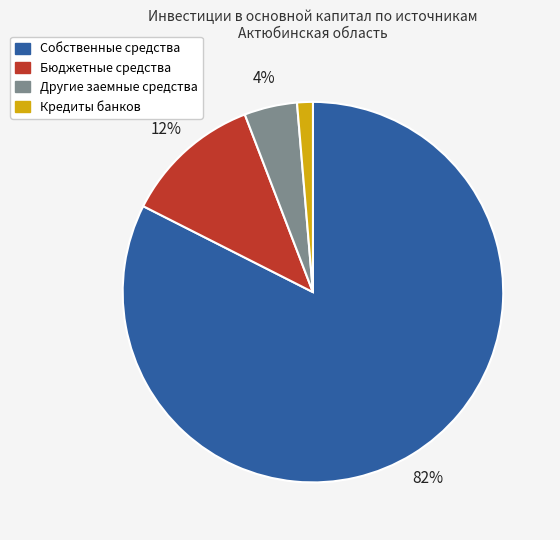

Which slice is the smallest?

Кредиты банков